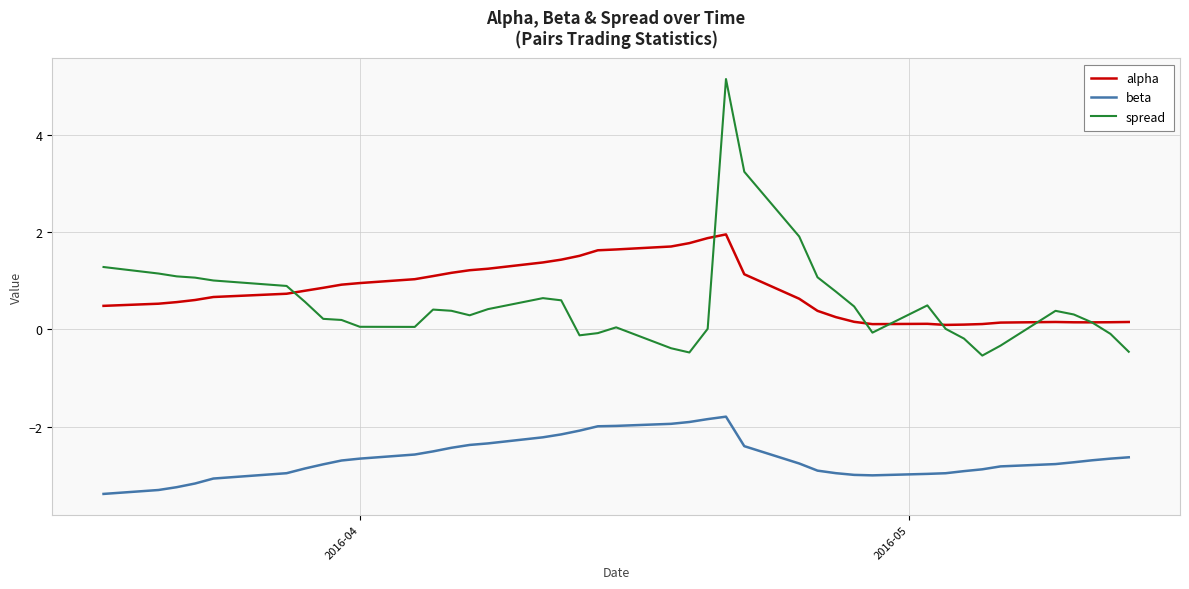

Which series has the largest range (max minus min)?

spread